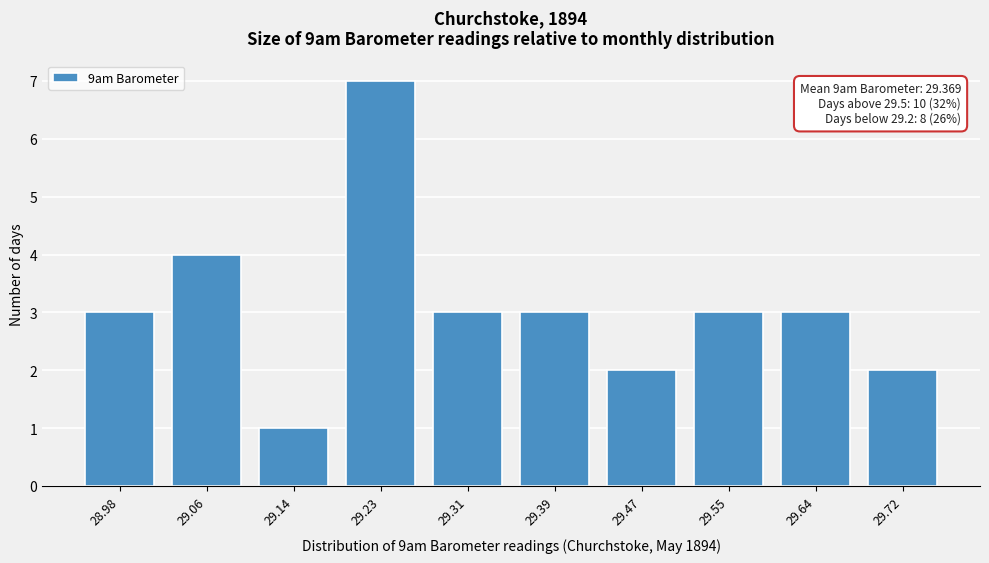

Reading left to right, list all the values displayed in this chart.

3	4	1	7	3	3	2	3	3	2